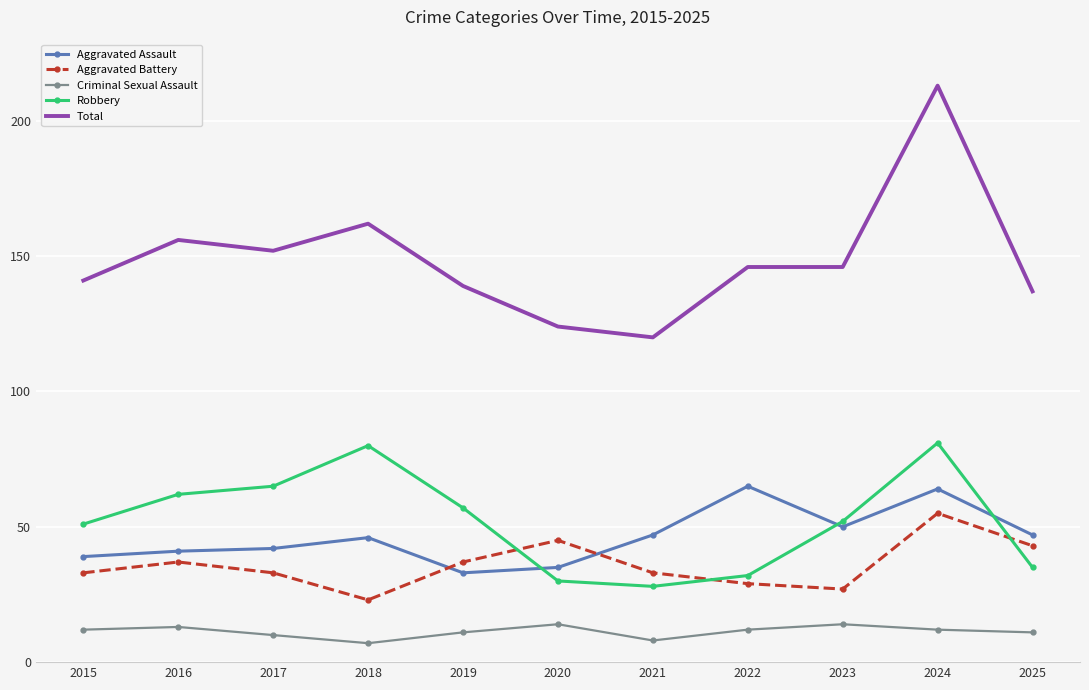

What is the highest value of the Total series?

213